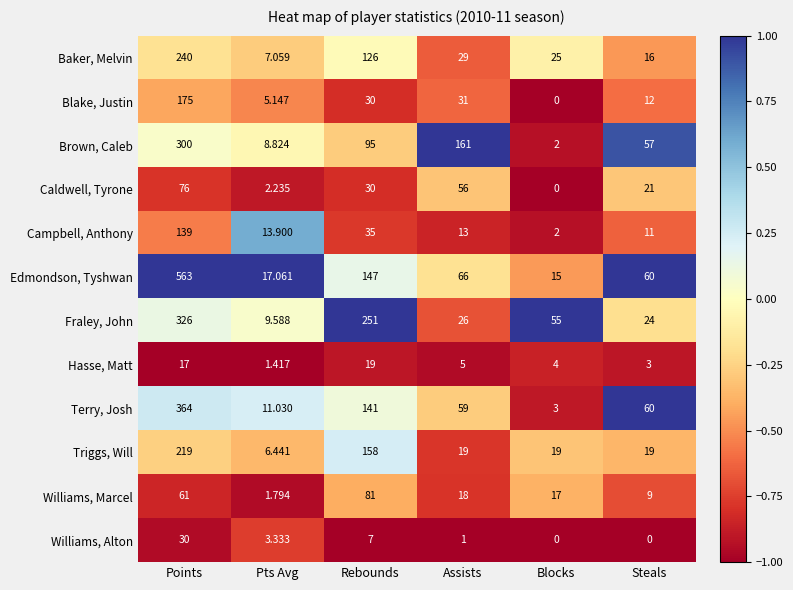

Where is Williams, Alton nearest to the value 15?

Rebounds